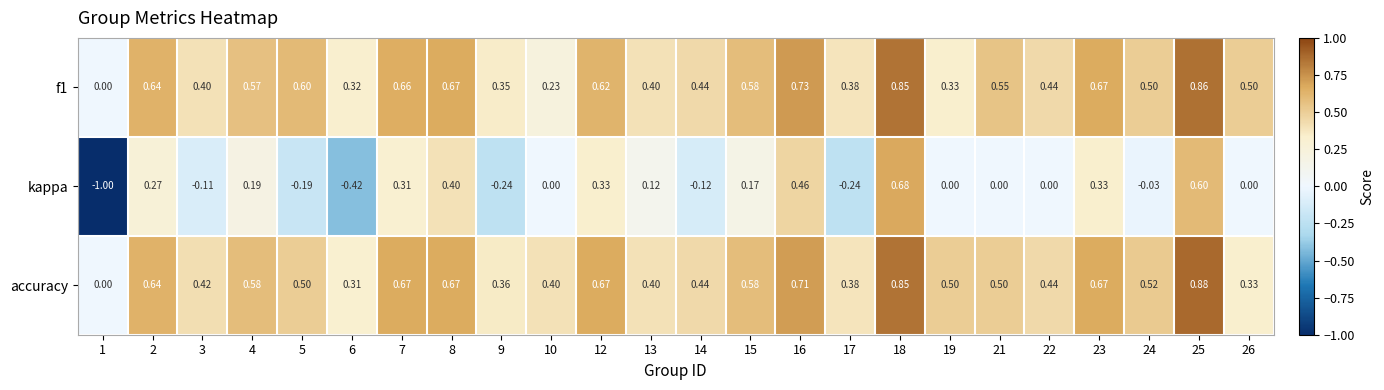

Is the value of accuracy at 19 greater than the value of f1 at 1?

Yes